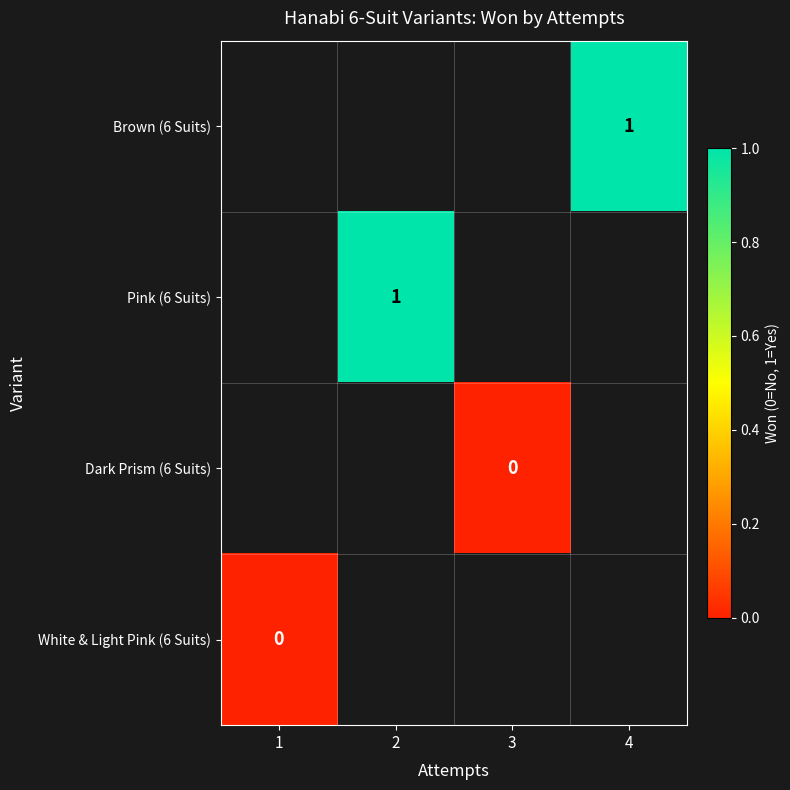

The value of Brown (6 Suits) at 4 is 1. True or false?

True